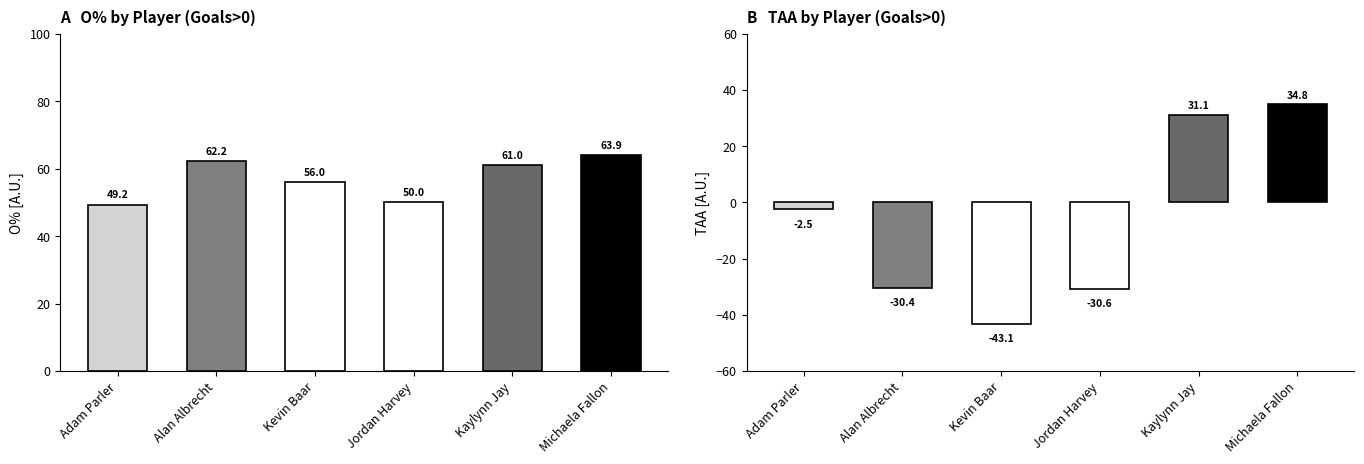

Are the bars grouped side by side (vs. stacked)?

Yes